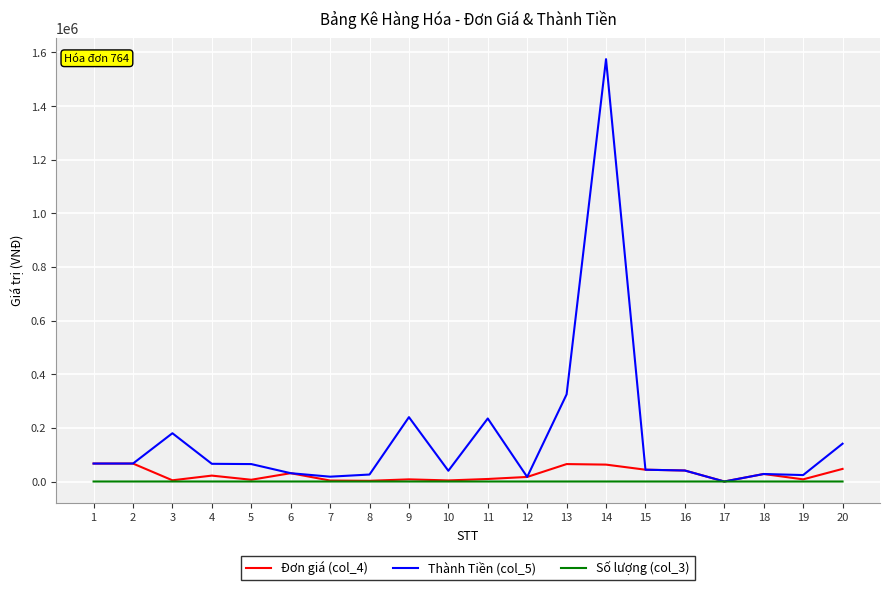

At which category is the sum across all series the highest?

14